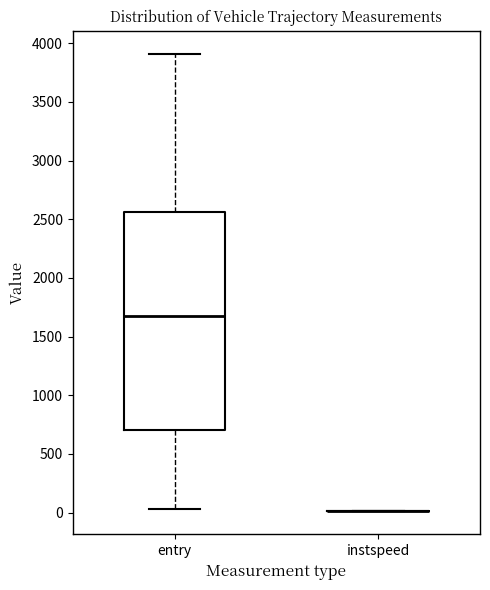

Which box is the tallest, from its lower edge to its upper edge?

entry